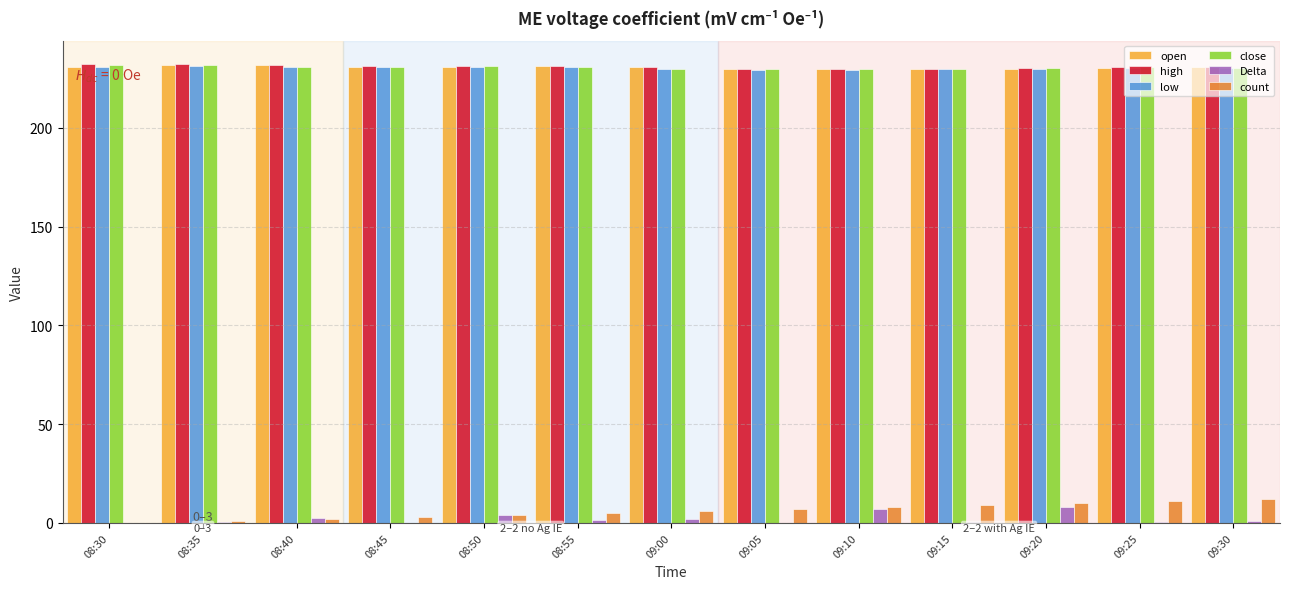

Is the value of high at 08:40 greater than the value of count at 09:25?

Yes